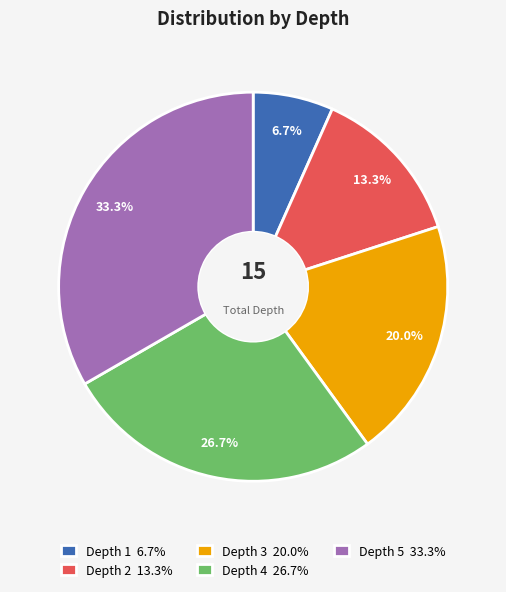

Is it true that Depth 2 is 2% of the pie?

False